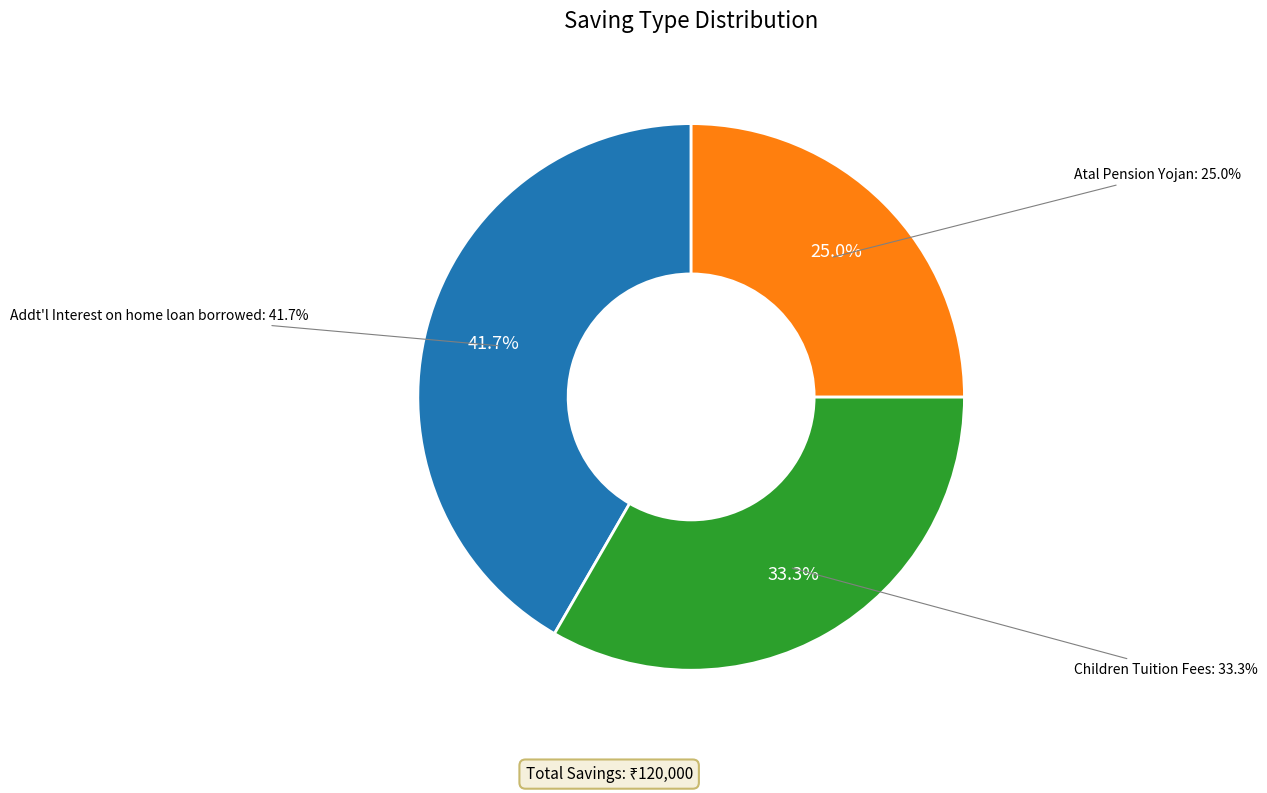

Which slice is the smallest?

Atal Pension Yojan